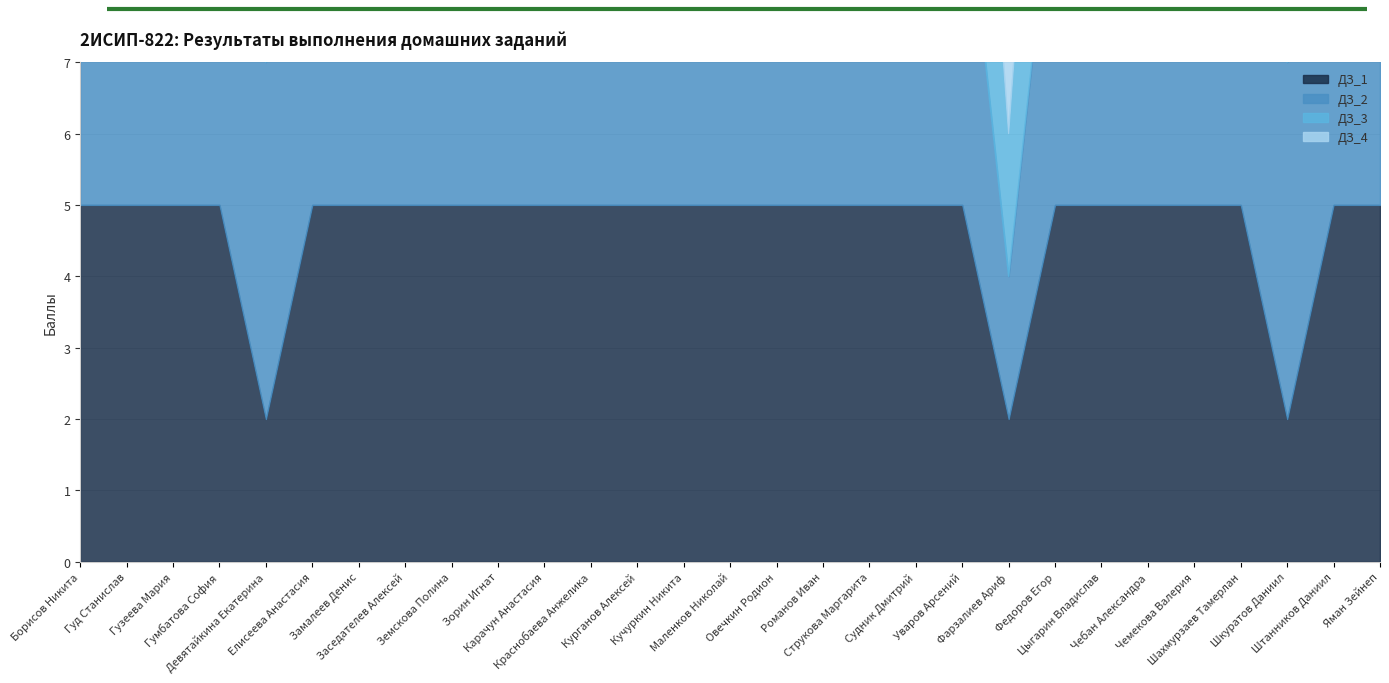

The value of ДЗ_3 at Струкова Маргарита is 1. True or false?

False